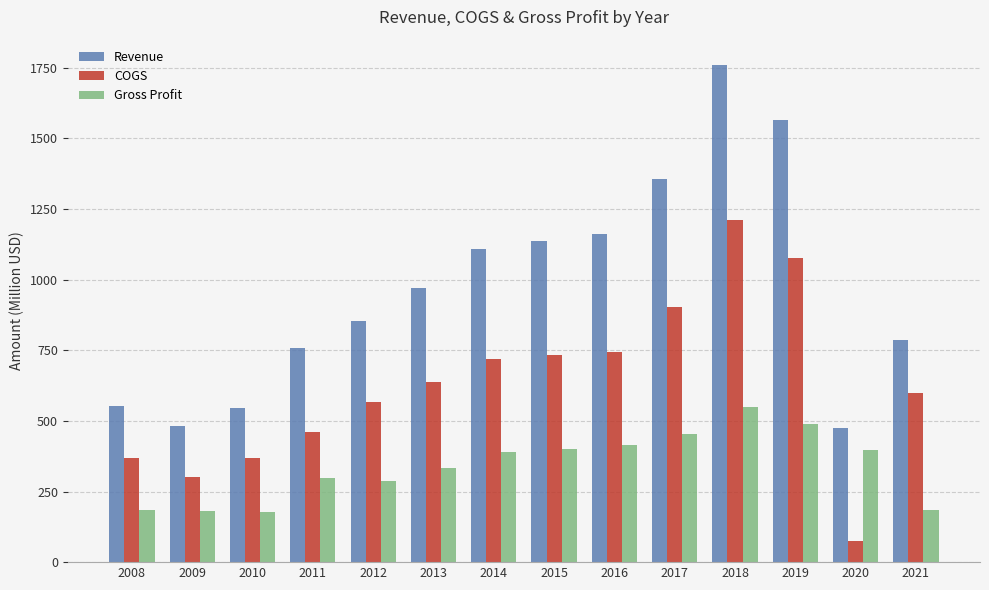

Where does the COGS series first go above 638?

2013